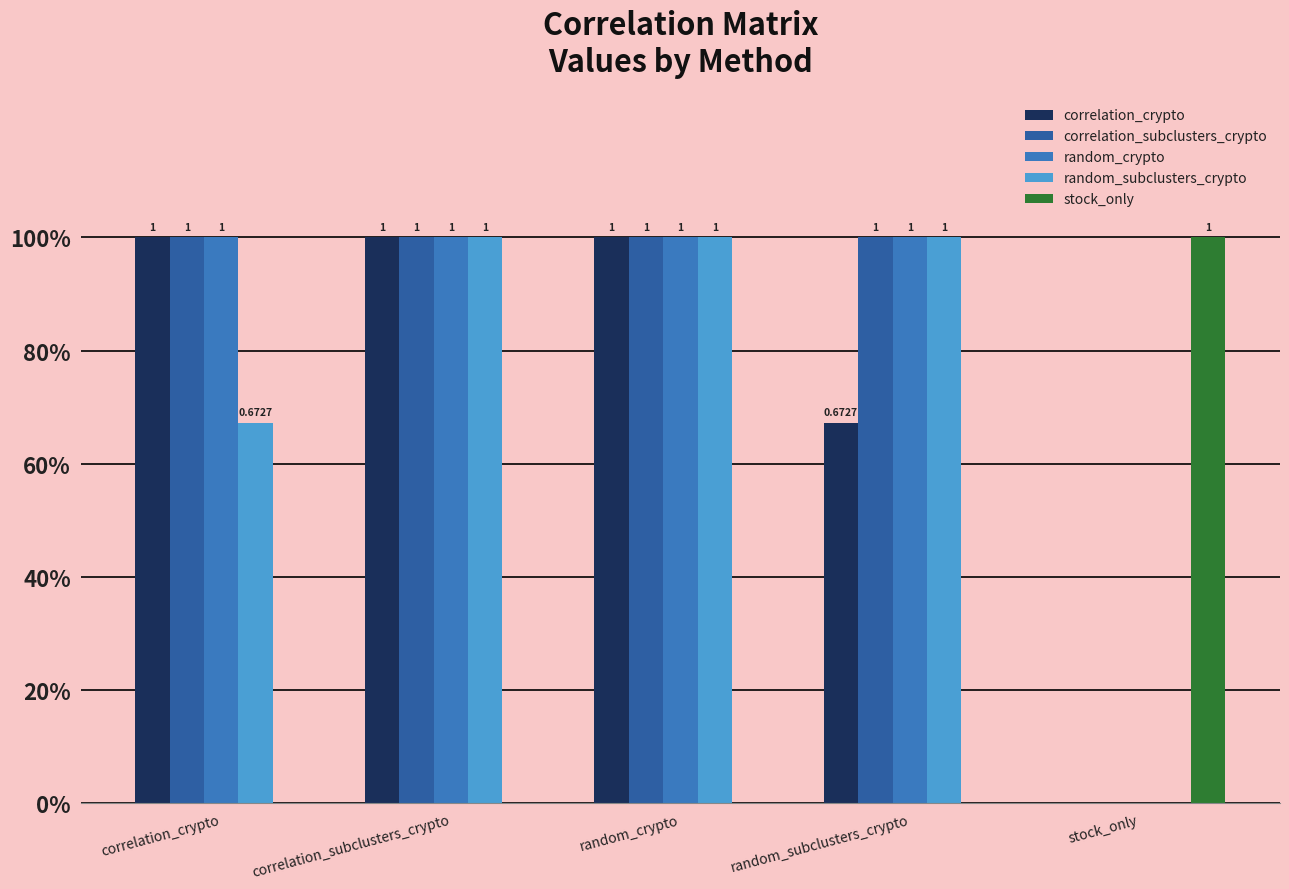

The value of random_subclusters_crypto at stock_only is 0.0. True or false?

True